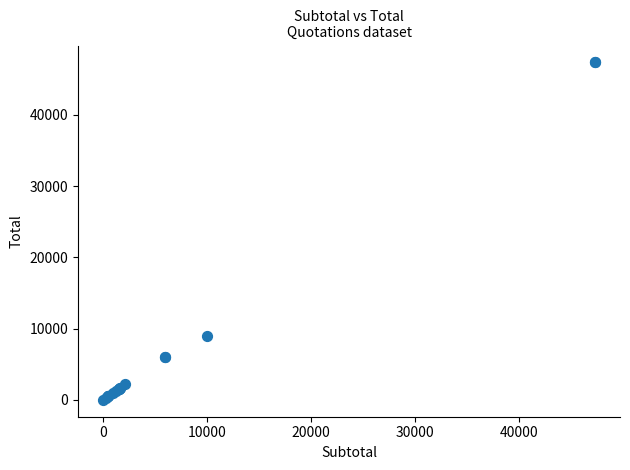

What Y value in the scatter plot is closest to 23685?

9000.0